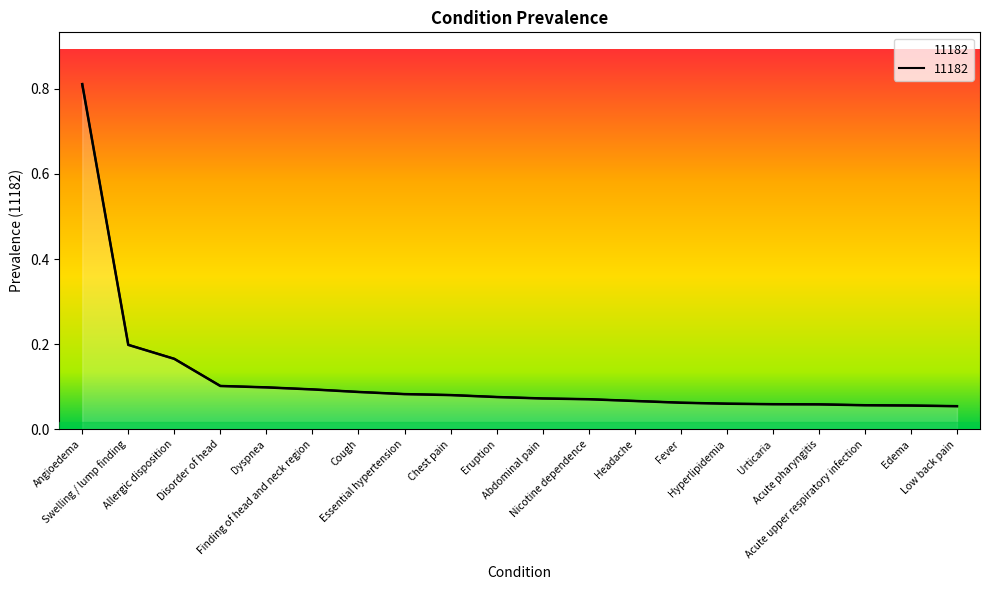

What is the average value?

0.1